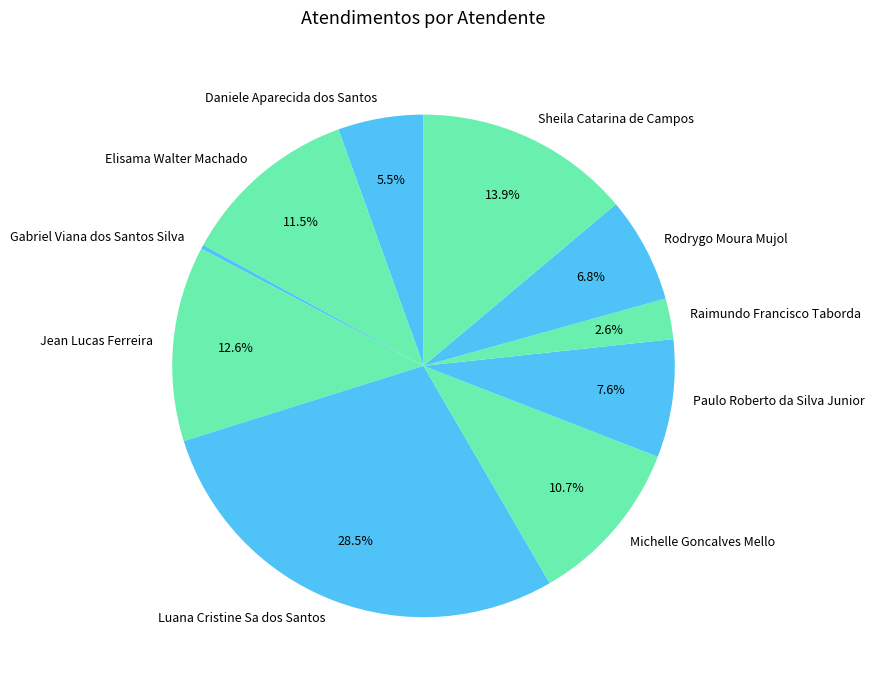

To the nearest percent, what is the combined percentage of Paulo Roberto da Silva Junior and Daniele Aparecida dos Santos?

13%